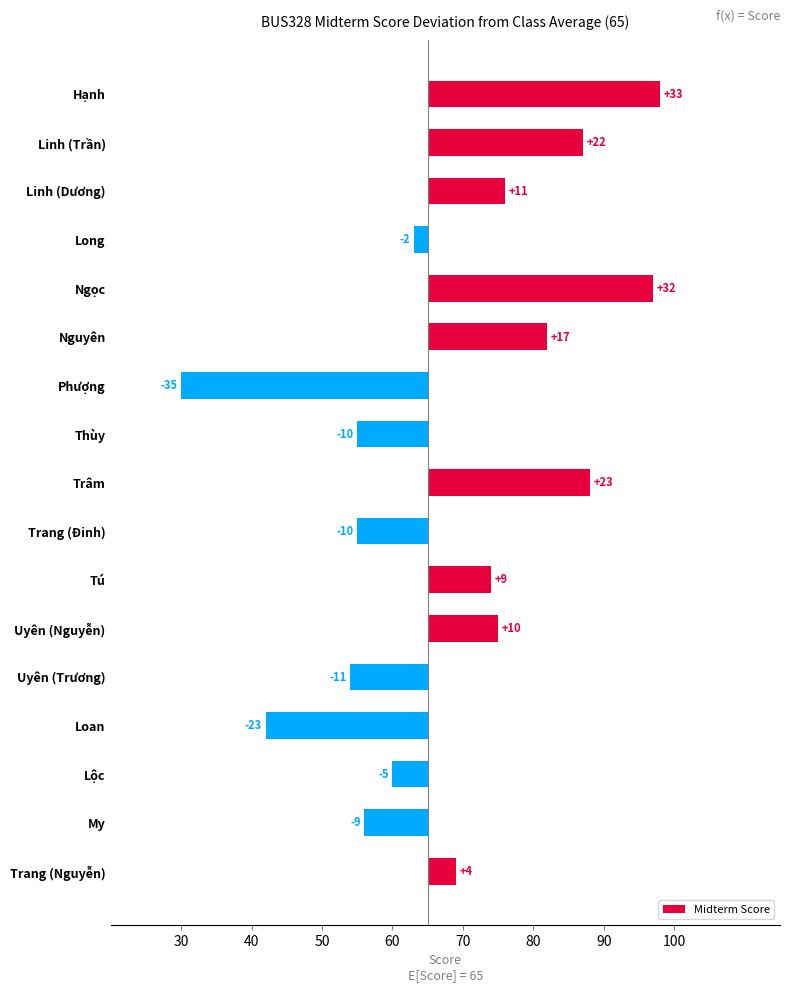

What is the smallest value displayed?

-35